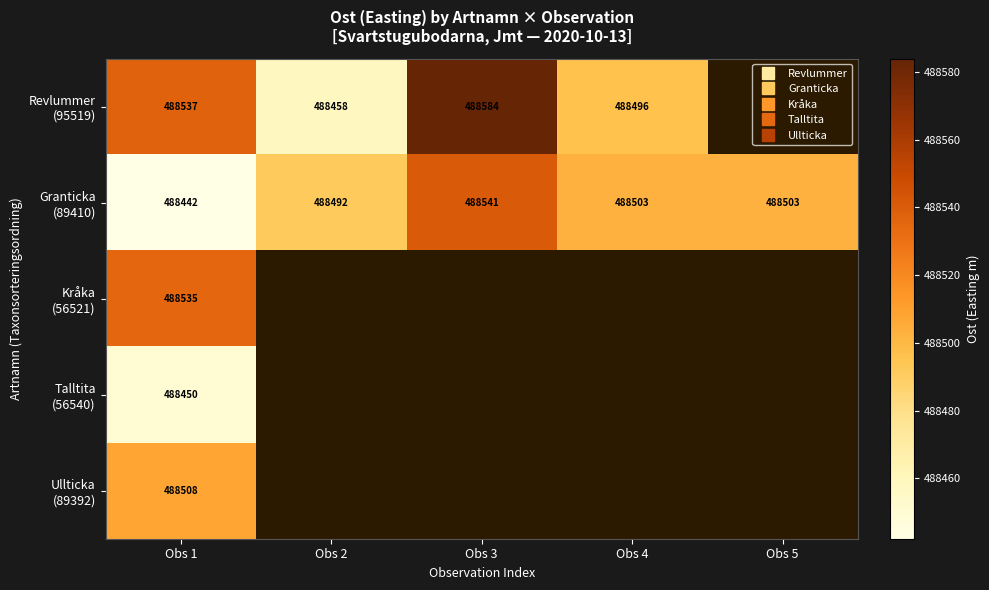

What is the difference between the Granticka (89410) values at Obs 3 and Obs 1?

98.8